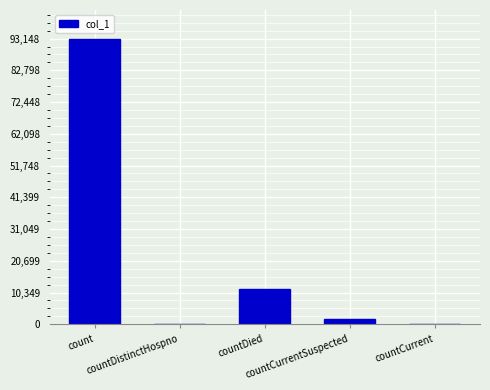

What is the maximum value shown in the chart?

93148